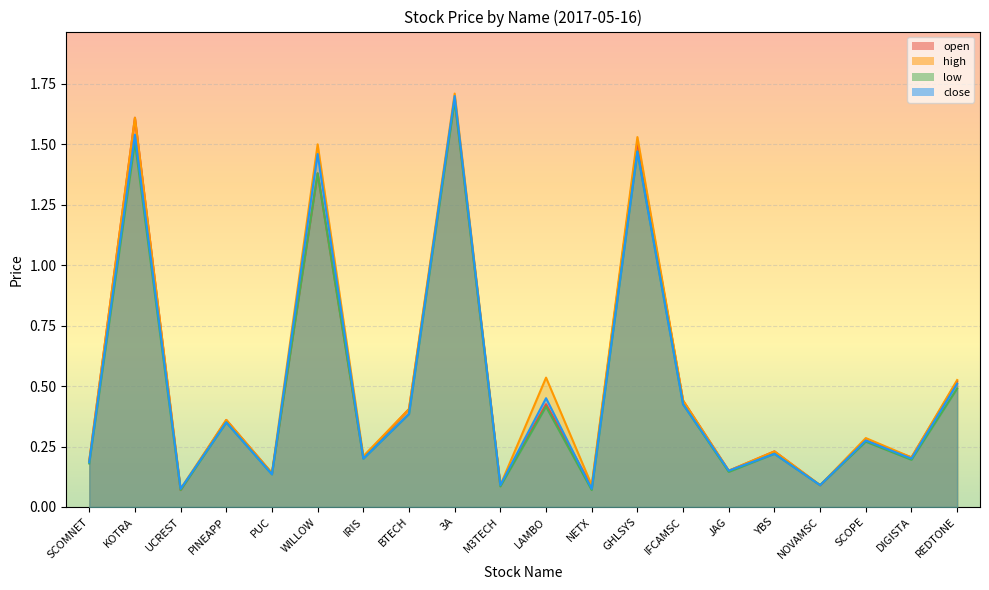

How many lines are shown in the chart?

4